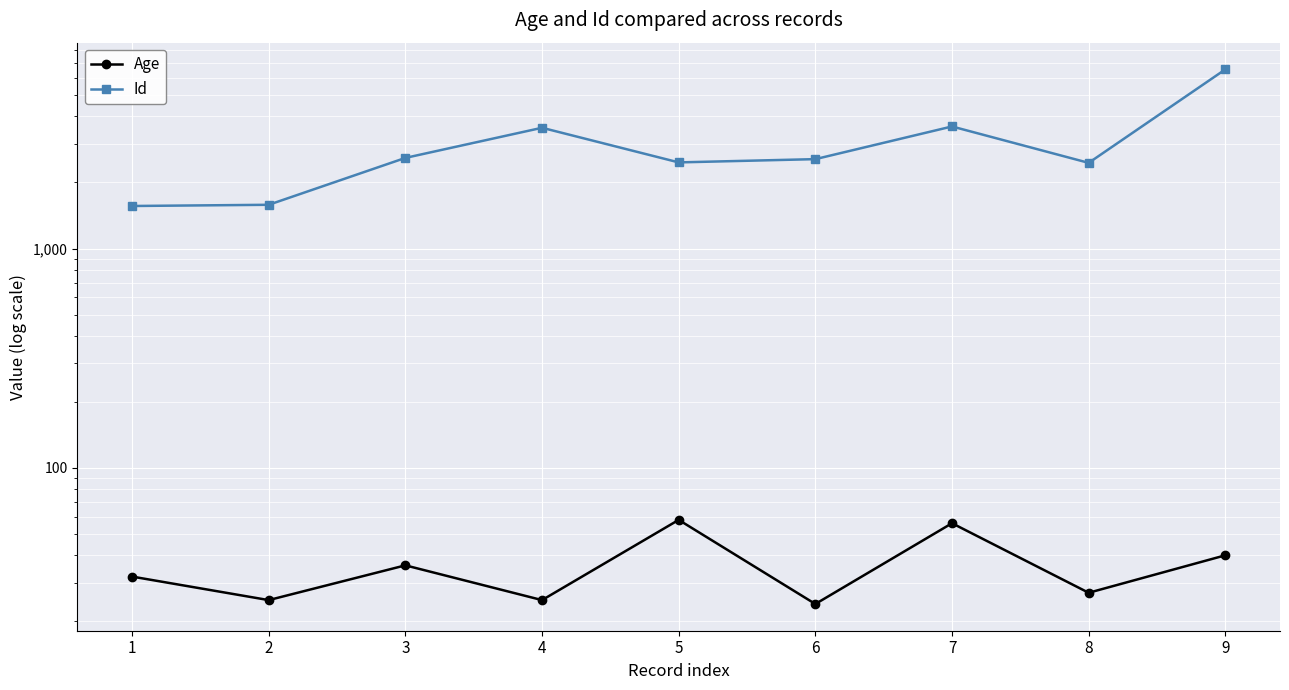

What is the difference between the Age values at 7 and 8?

29